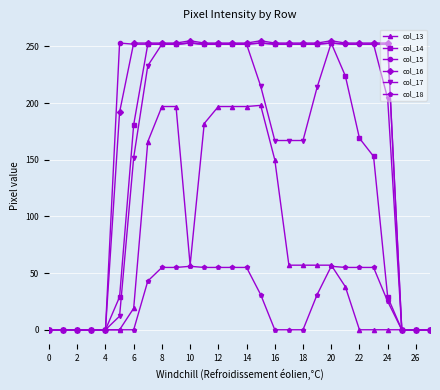

True or false: col_18 has more than 0 interior local peaks.

True